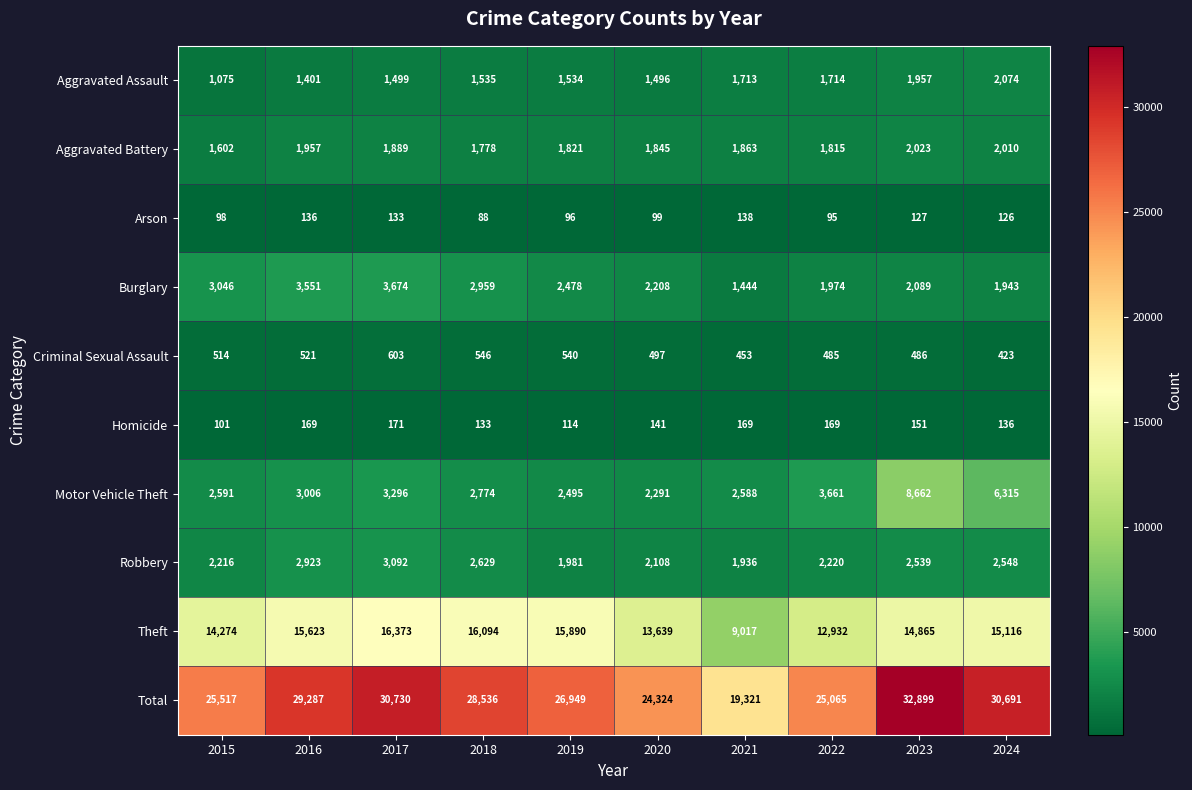

Which series changed the most between 2017 and 2021?

Total